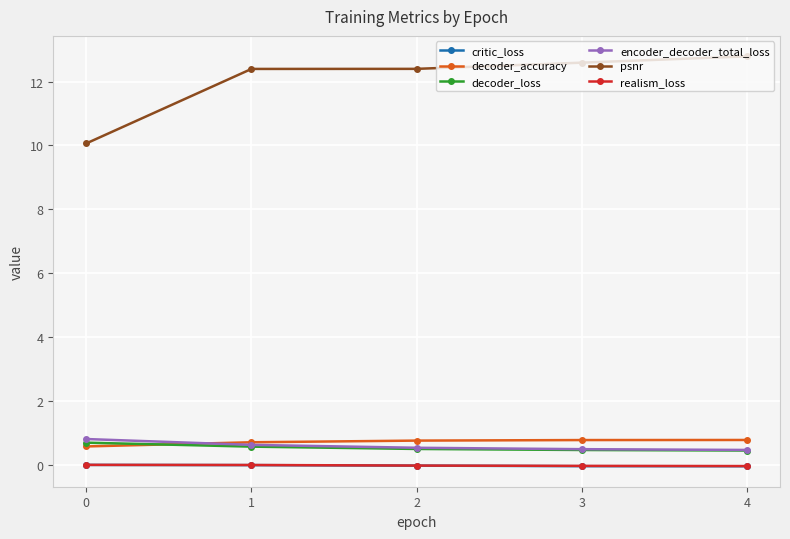

Which series has the largest total across all categories?

psnr